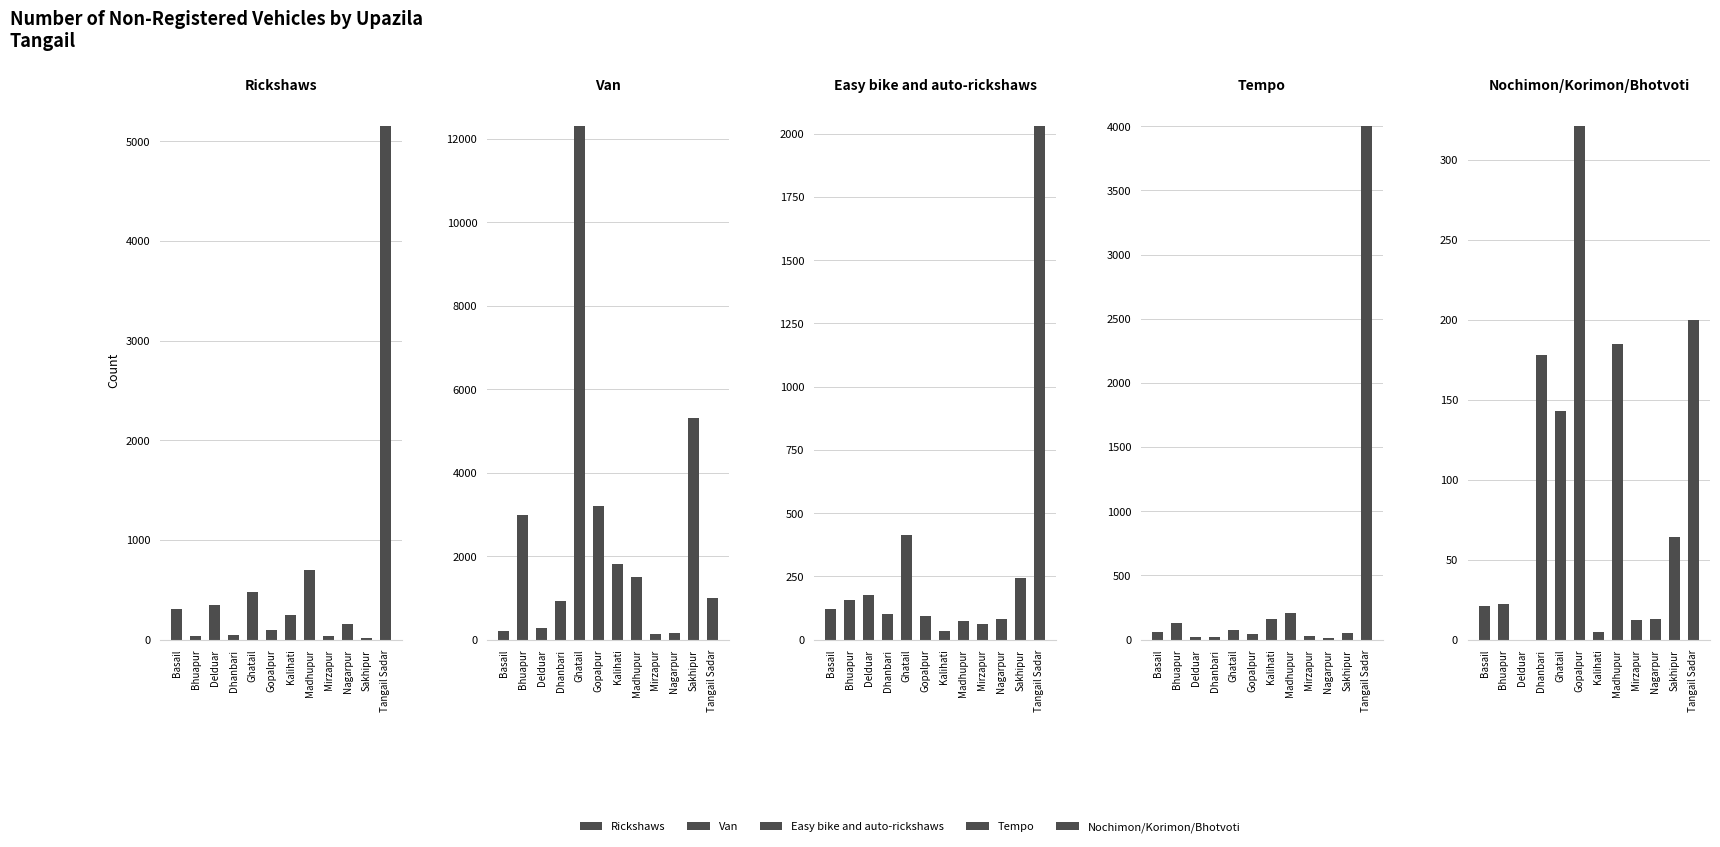

Reading left to right, list all the values displayed in this chart.

Rickshaws: Basail=307	Bhuapur=32	Delduar=350	Dhanbari=48	Ghatail=480	Gopalpur=91	Kalihati=250	Madhupur=702	Mirzapur=35	Nagarpur=157	Sakhipur=18	Tangail Sadar=5151
Van: Basail=203	Bhuapur=2982	Delduar=270	Dhanbari=926	Ghatail=12305	Gopalpur=3197	Kalihati=1813	Madhupur=1501	Mirzapur=140	Nagarpur=164	Sakhipur=5320	Tangail Sadar=995
Easy bike and auto-rickshaws: Basail=122	Bhuapur=155	Delduar=176	Dhanbari=102	Ghatail=412	Gopalpur=92	Kalihati=32	Madhupur=72	Mirzapur=60	Nagarpur=81	Sakhipur=242	Tangail Sadar=2030
Tempo: Basail=55	Bhuapur=130	Delduar=17	Dhanbari=20	Ghatail=72	Gopalpur=47	Kalihati=163	Madhupur=210	Mirzapur=25	Nagarpur=13	Sakhipur=48	Tangail Sadar=4000
Nochimon/Korimon/Bhotvoti: Basail=21	Bhuapur=22	Delduar=0	Dhanbari=178	Ghatail=143	Gopalpur=321	Kalihati=5	Madhupur=185	Mirzapur=12	Nagarpur=13	Sakhipur=64	Tangail Sadar=200